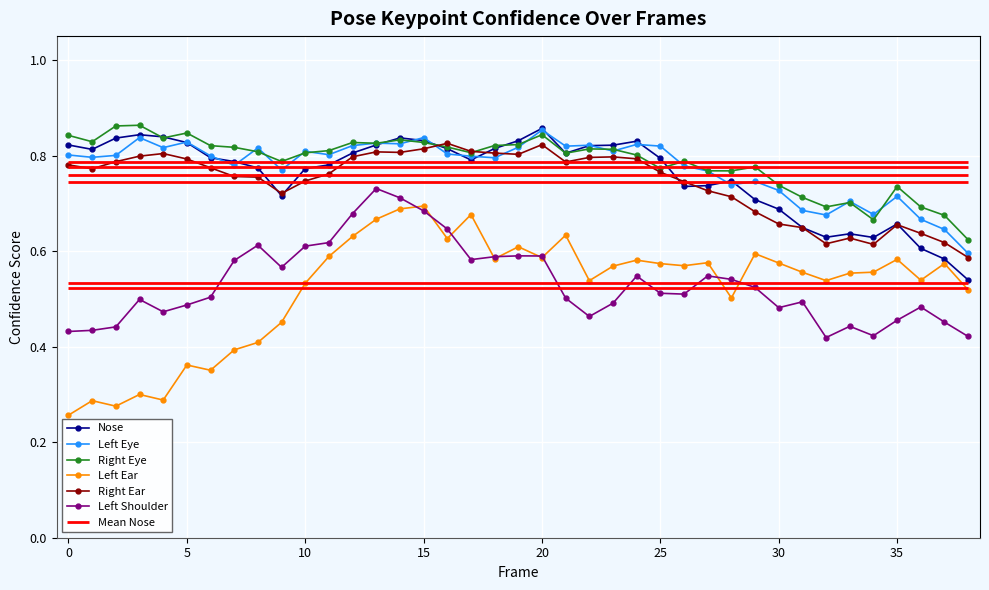

True or false: Left Ear and Nose intersect in this chart.

False